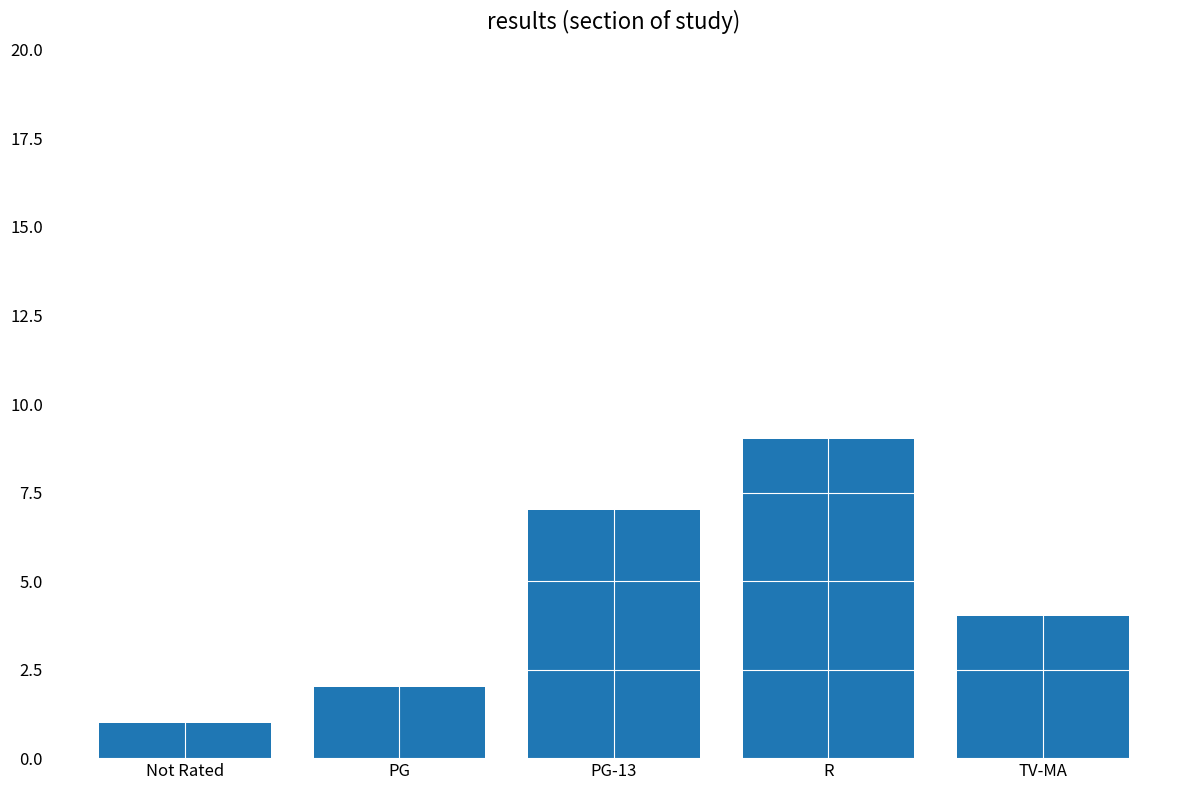

What value does the data have at R?

9